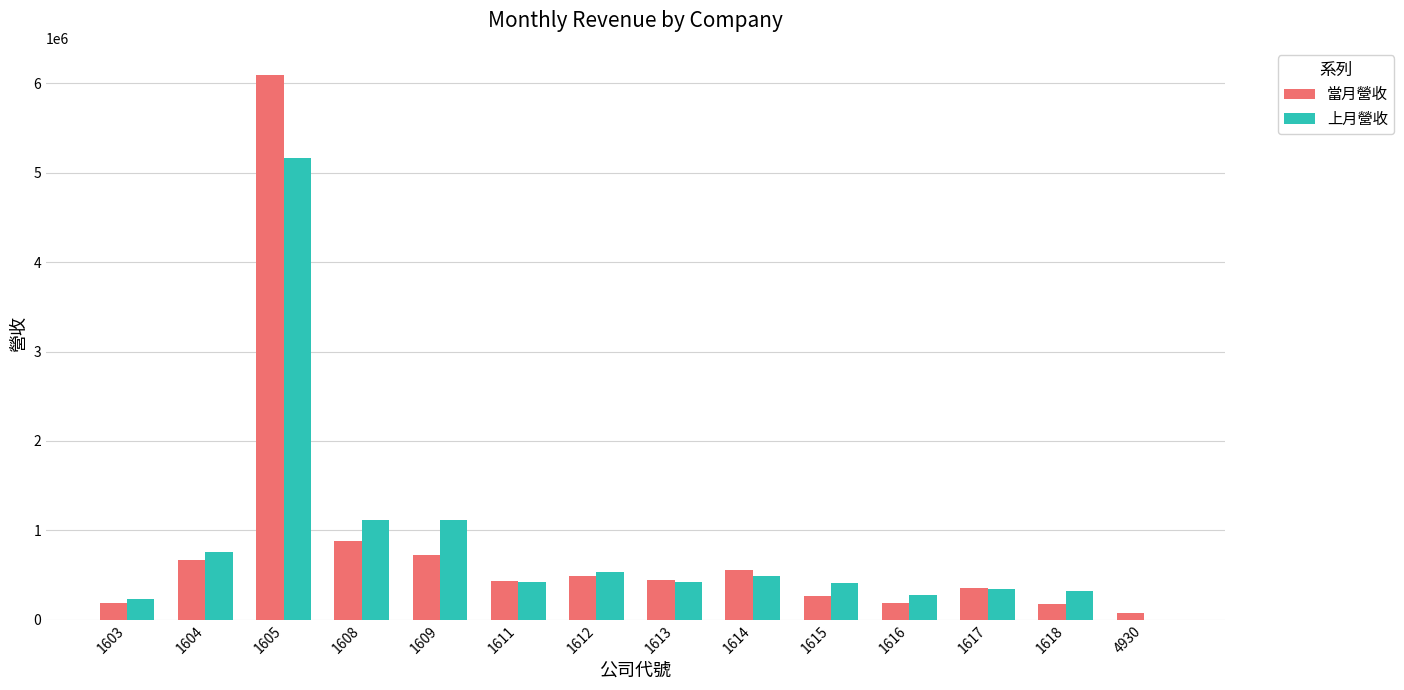

What is the highest value of the 上月營收 series?

5165000